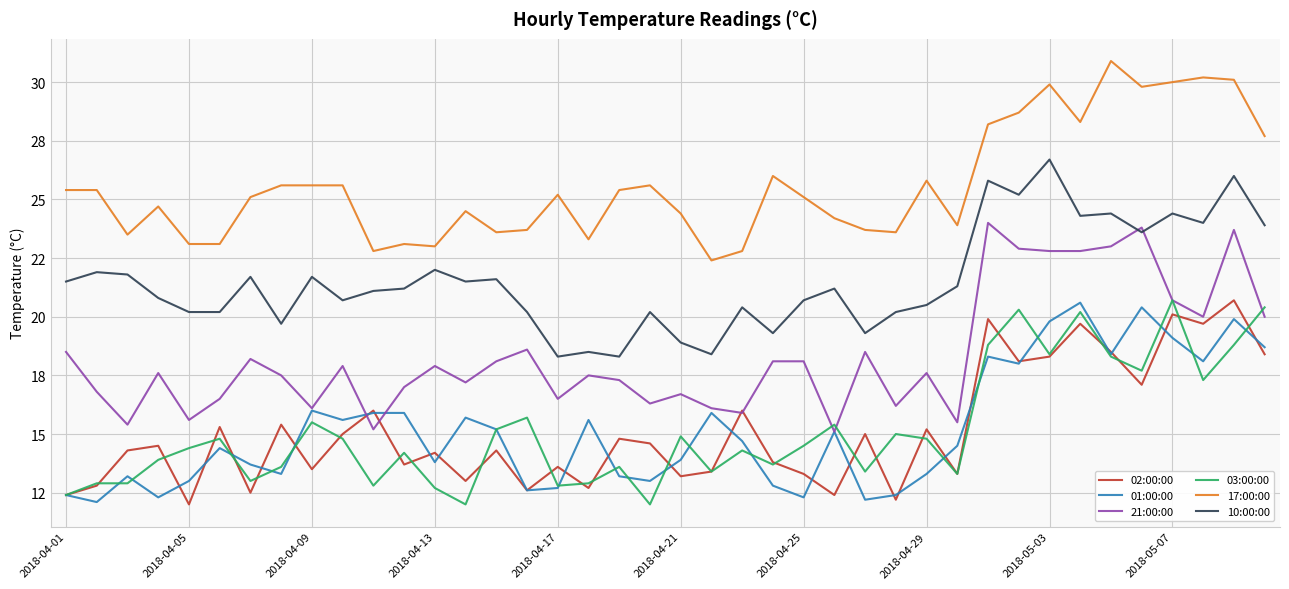

What is the smallest value displayed?

12.0